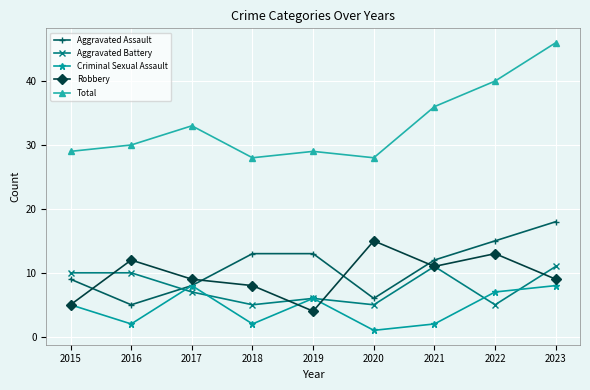

Reading right to left, transcribe all the data shown in this chart.

Aggravated Assault: 18	15	12	6	13	13	8	5	9
Aggravated Battery: 11	5	11	5	6	5	7	10	10
Criminal Sexual Assault: 8	7	2	1	6	2	8	2	5
Robbery: 9	13	11	15	4	8	9	12	5
Total: 46	40	36	28	29	28	33	30	29